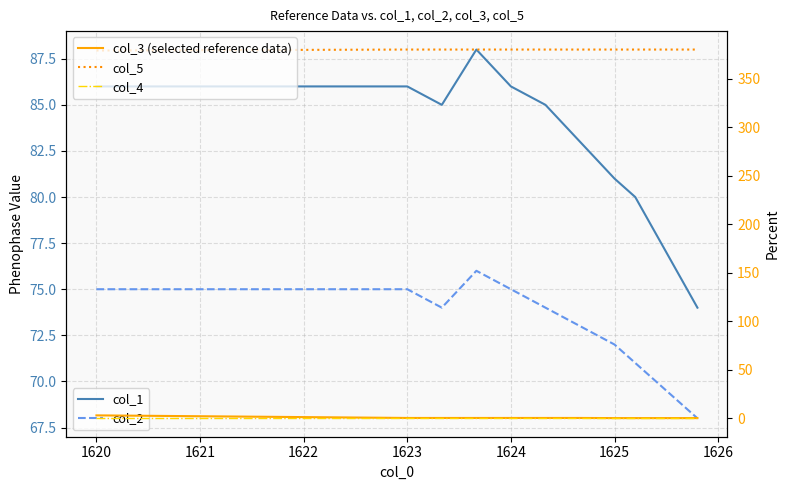

What are all the series names shown in the legend?

col_1, col_2, col_3 (selected reference data), col_5, col_4